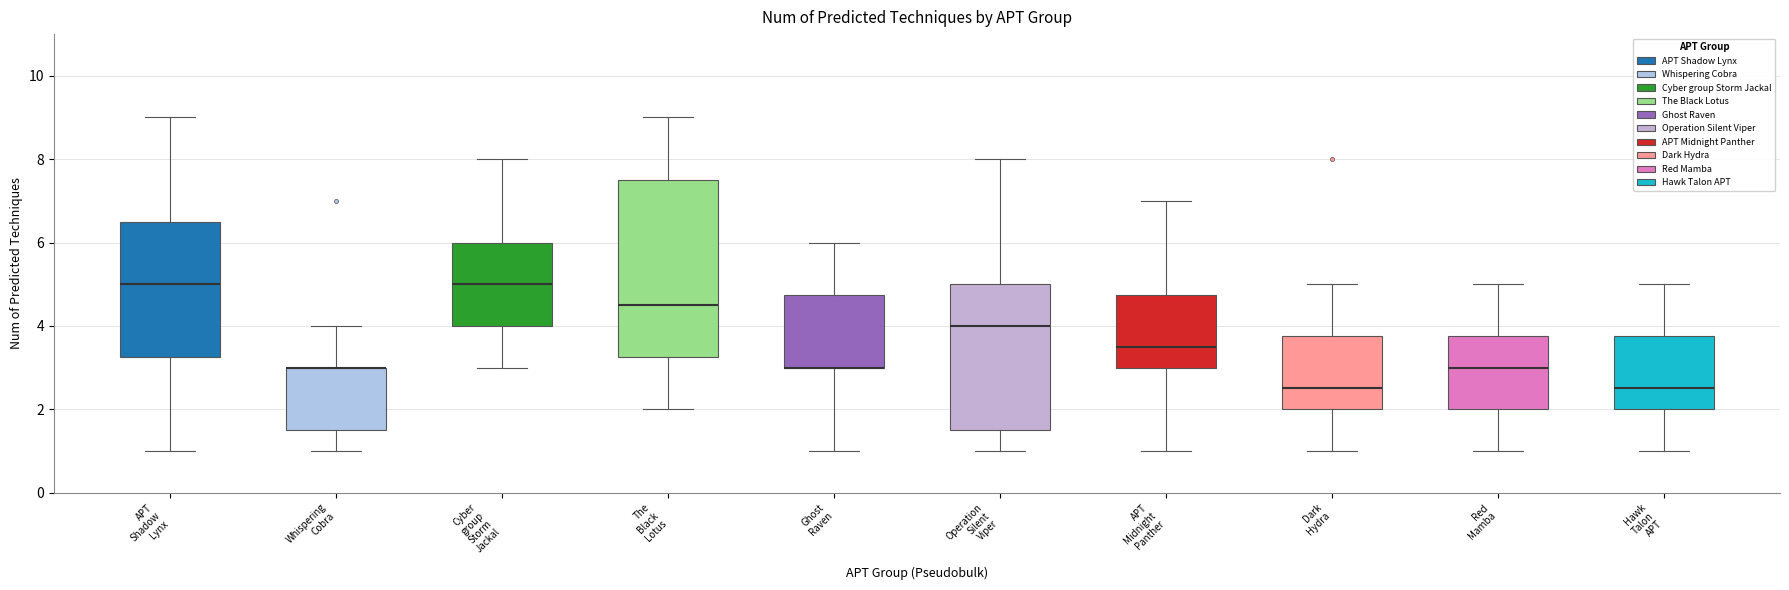

Reading left to right, read every box against the y-axis: the position of its median line, the range the box covers, and the ends of its whiskers. The values are not printed on the chart, so give them approximately, as read against the axis.

APT Shadow Lynx: median 5.0, box 3.2 to 6.6, whiskers 1.0 to 9.0
Whispering Cobra: median 3.0 (drawn on the box's upper edge), box 1.6 to 3.0, whiskers 1.0 to 4.0
Cyber group Storm Jackal: median 5.0, box 4.0 to 6.0, whiskers 3.0 to 8.0
The Black Lotus: median 4.6, box 3.2 to 7.6, whiskers 2.0 to 9.0
Ghost Raven: median 3.0 (drawn on the box's lower edge), box 3.0 to 4.8, whiskers 1.0 to 6.0
Operation Silent Viper: median 4.0, box 1.6 to 5.0, whiskers 1.0 to 8.0
APT Midnight Panther: median 3.6, box 3.0 to 4.8, whiskers 1.0 to 7.0
Dark Hydra: median 2.6, box 2.0 to 3.8, whiskers 1.0 to 5.0
Red Mamba: median 3.0, box 2.0 to 3.8, whiskers 1.0 to 5.0
Hawk Talon APT: median 2.6, box 2.0 to 3.8, whiskers 1.0 to 5.0